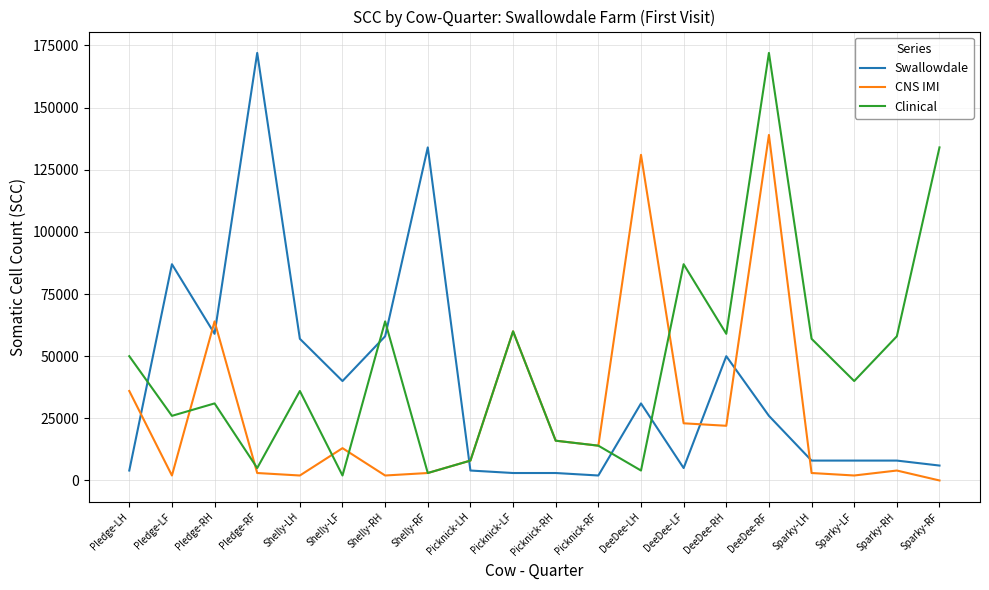

The Swallowdale series shows 118427 at Pledge-LF. True or false?

False